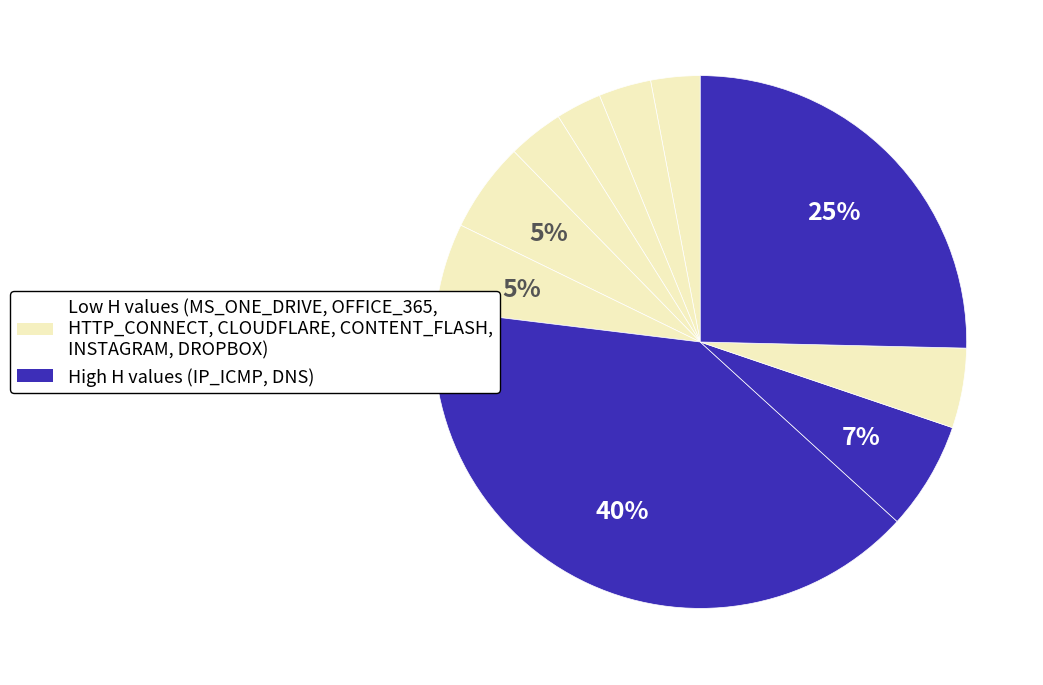

Count the number of slices in the pie.

10